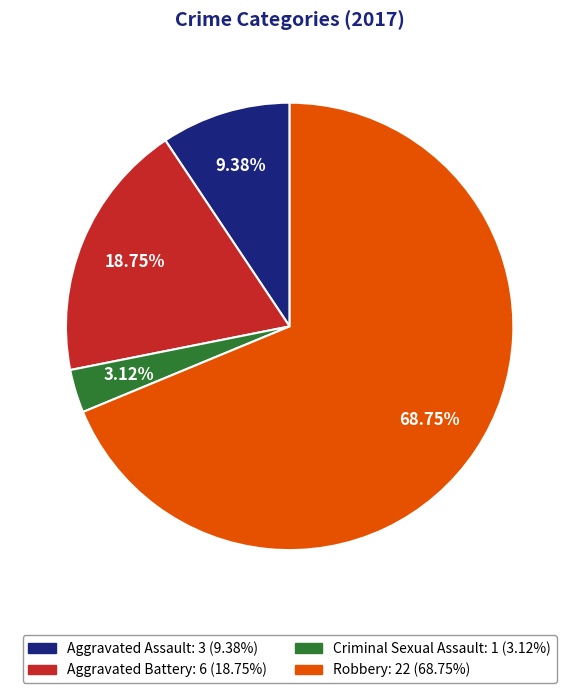

How many segments does this pie chart have?

4